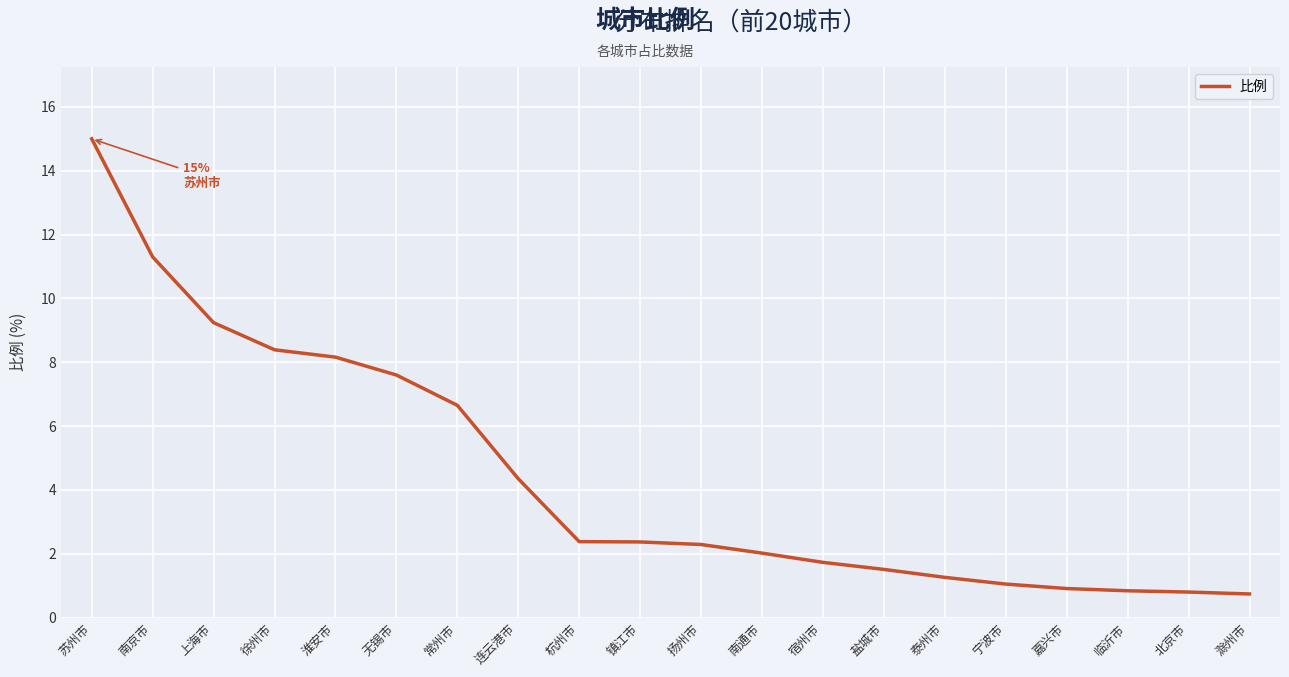

How many lines are shown in the chart?

1